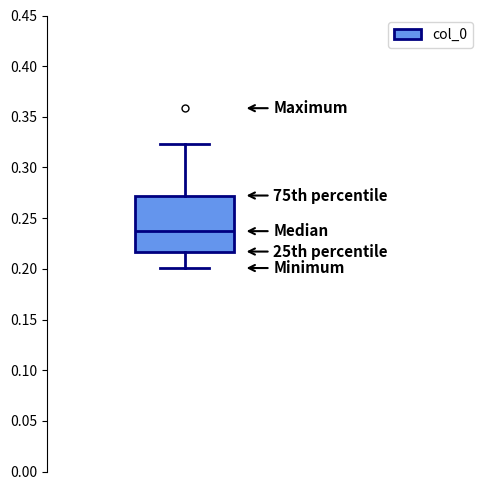

Where does the upper whisker of the box end on the y-axis? The values are not printed on the chart, so give them approximately, as read against the axis.

0.325